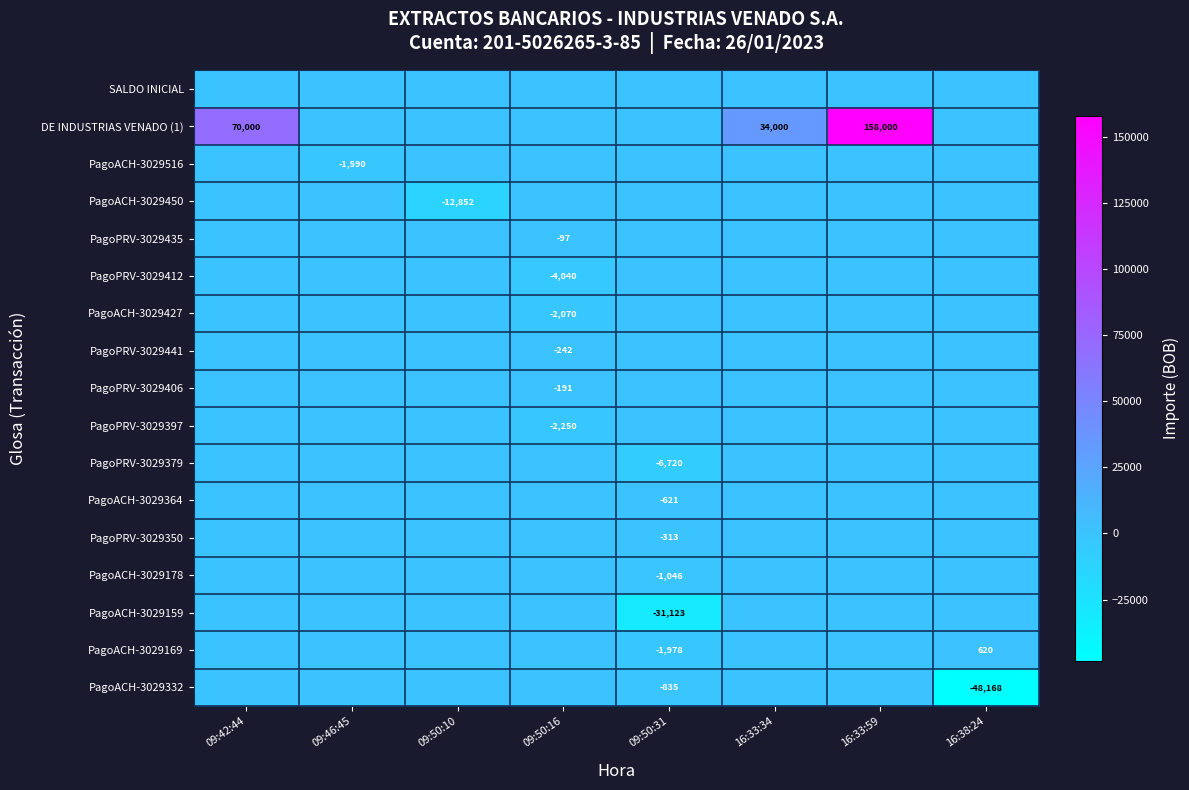

At how many categories does at least one series exceed 48316?

2